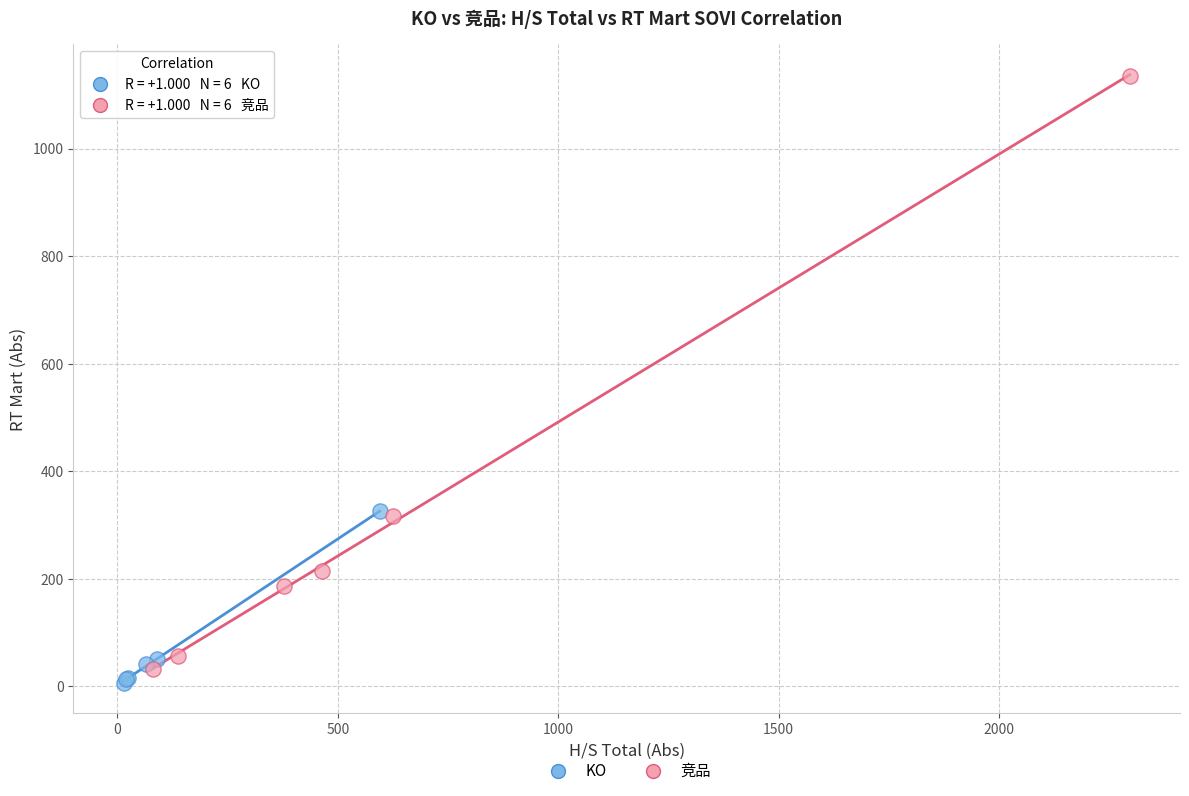

Which series reaches the minimum Y coordinate?

KO